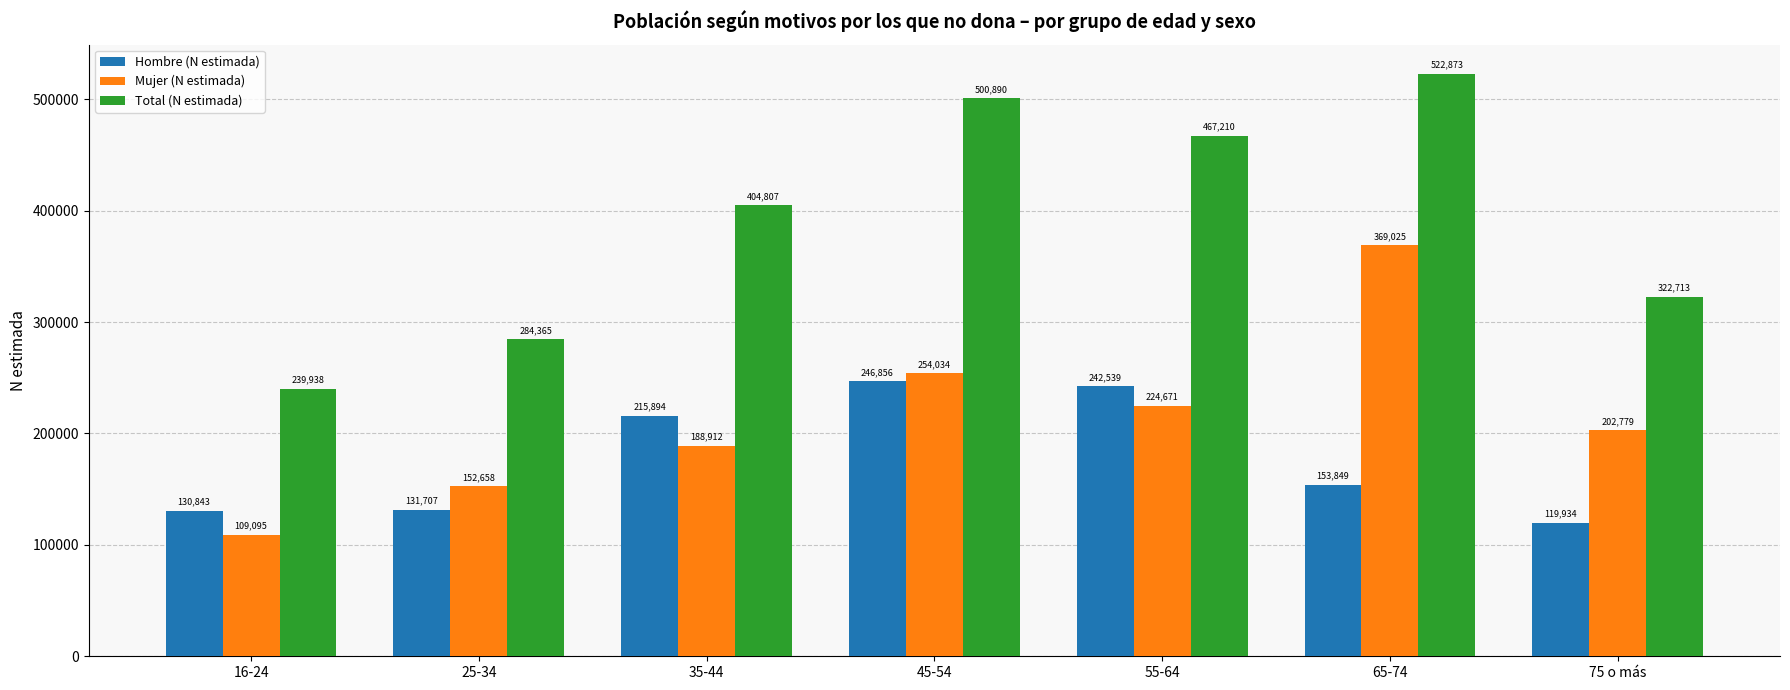

What is the difference between the second highest and second lowest values in the Total (N estimada) series?

216525